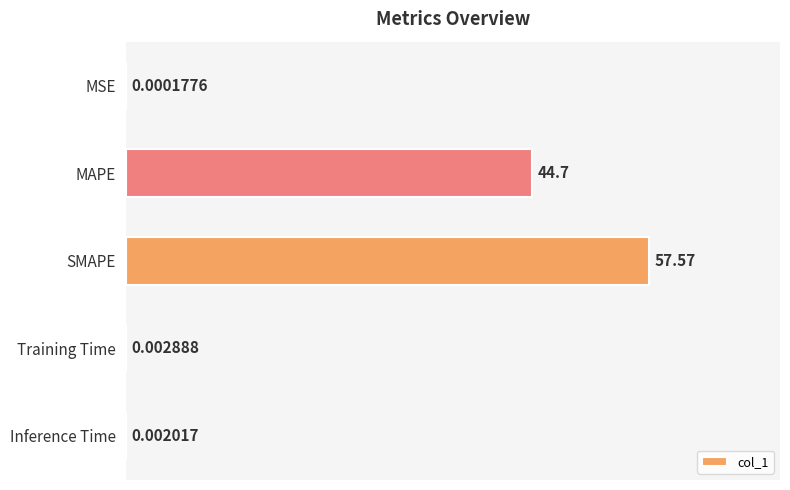

What is the sum of the values at Inference Time and SMAPE?

57.6